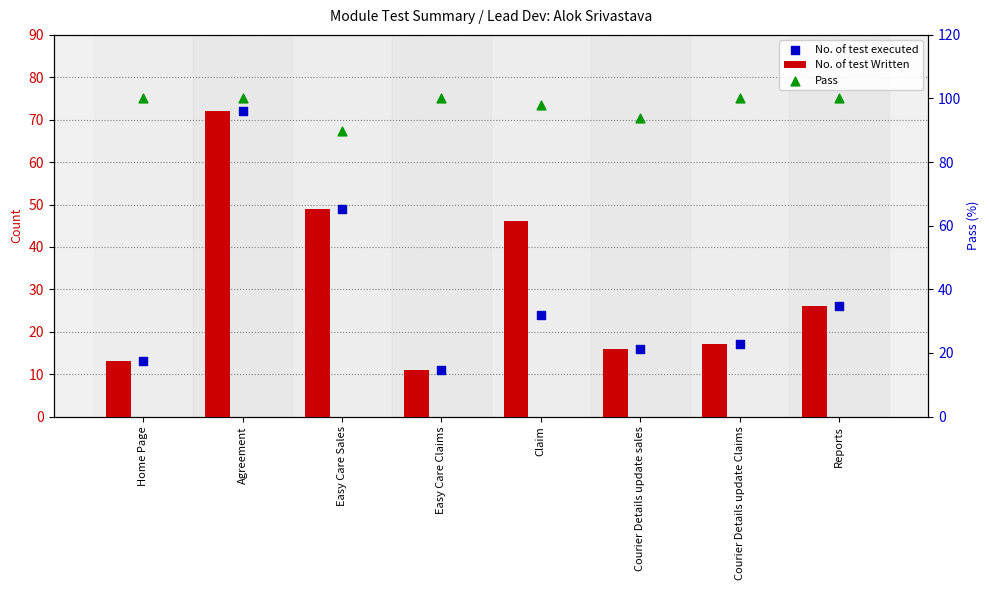

What are all the series names shown in the legend?

No. of test Written, No. of test executed, Pass